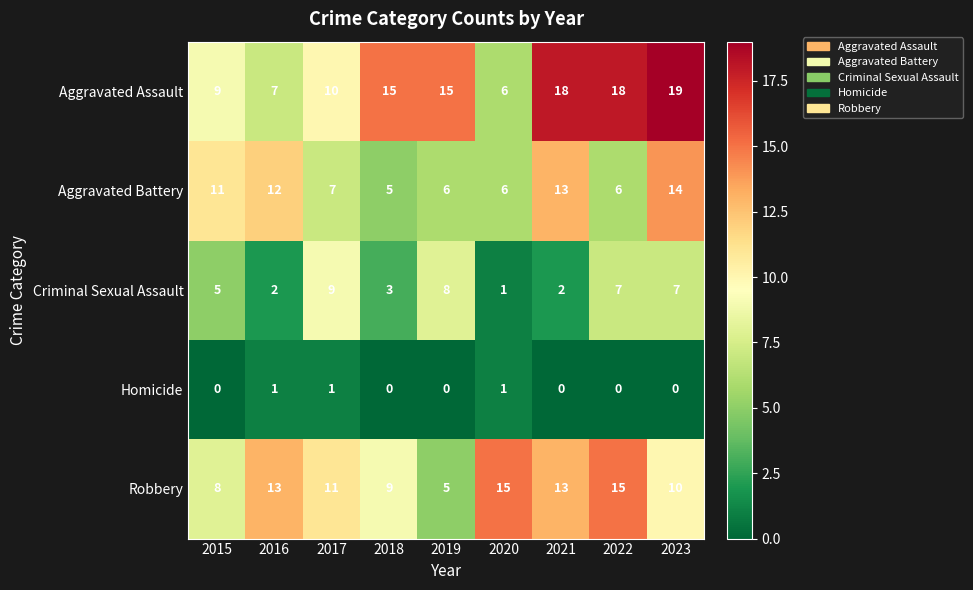

Is the value of Aggravated Battery at 2023 greater than the value of Robbery at 2016?

Yes